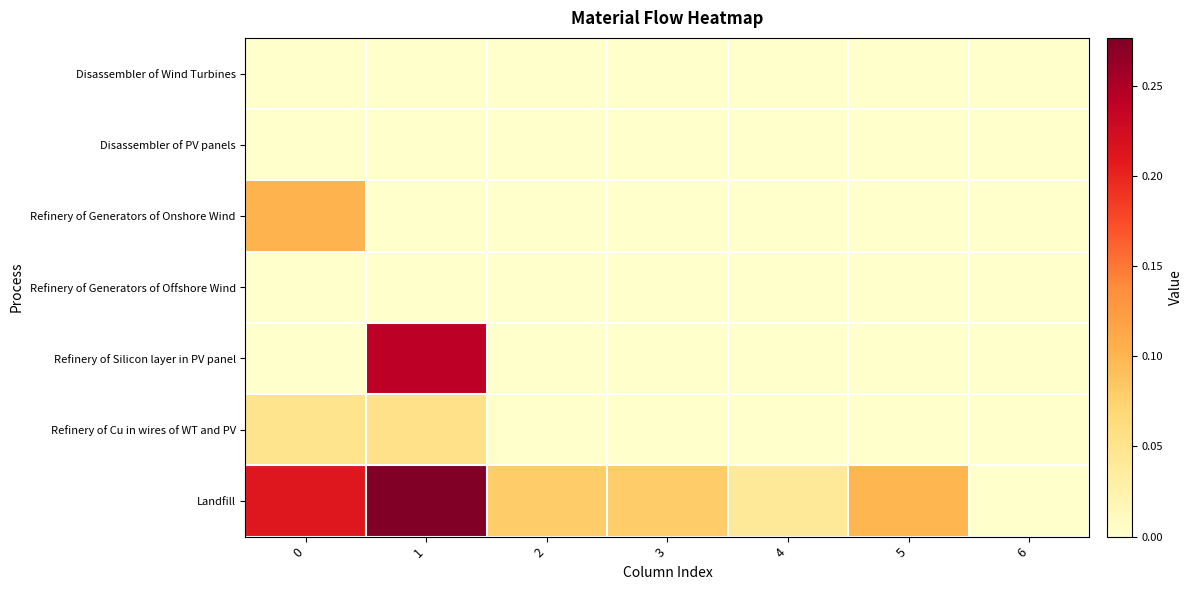

Which series changed the most between 2 and 4?

Landfill